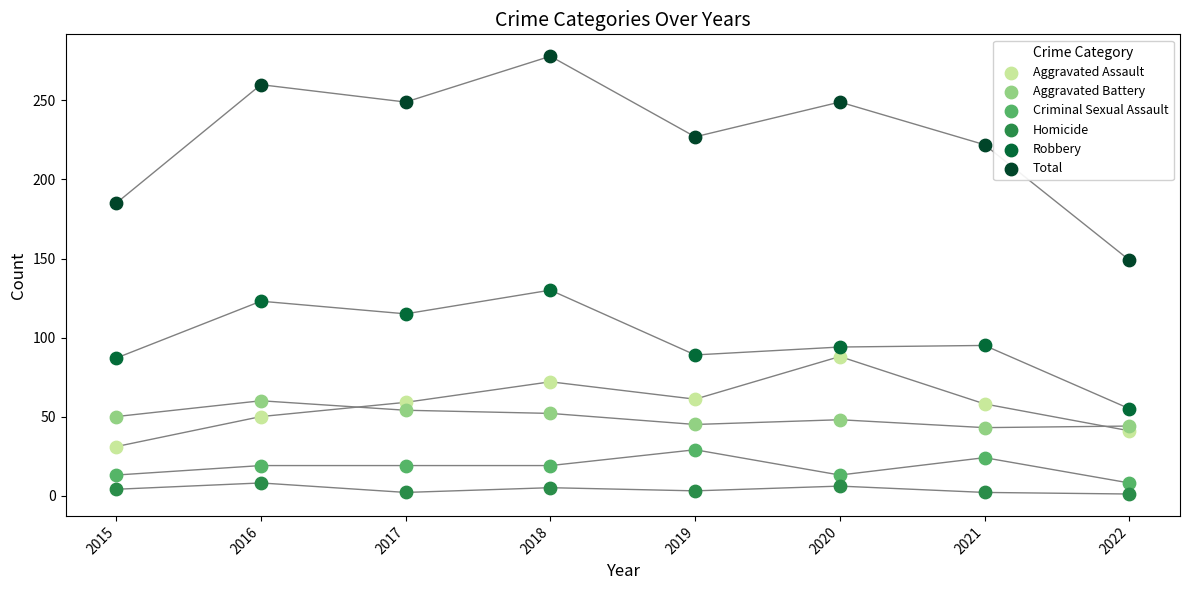

Which series reaches the minimum Y coordinate?

Homicide